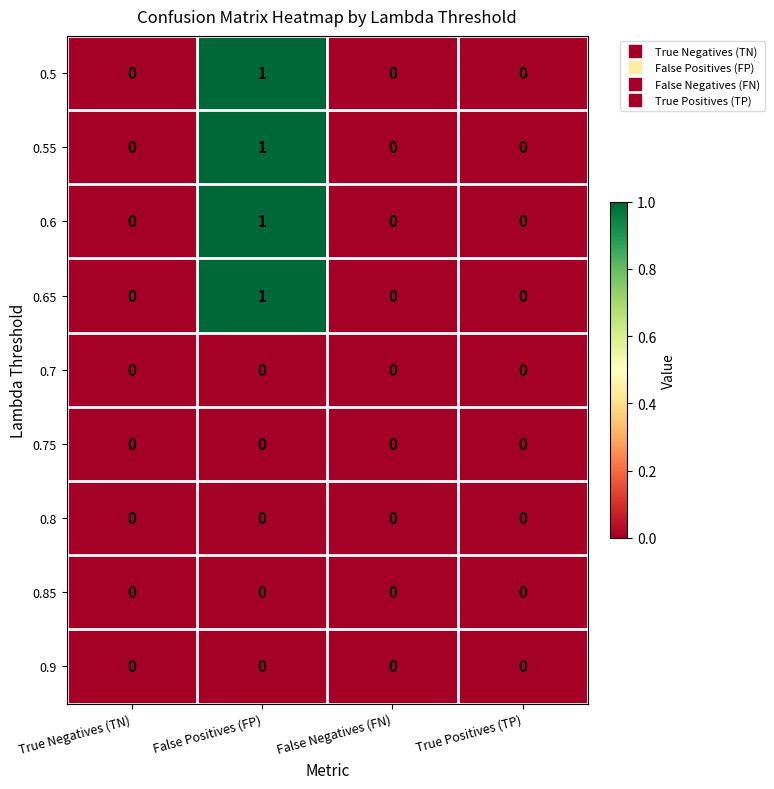

True or false: 0.5 has a value of 2 at False Positives (FP).

False